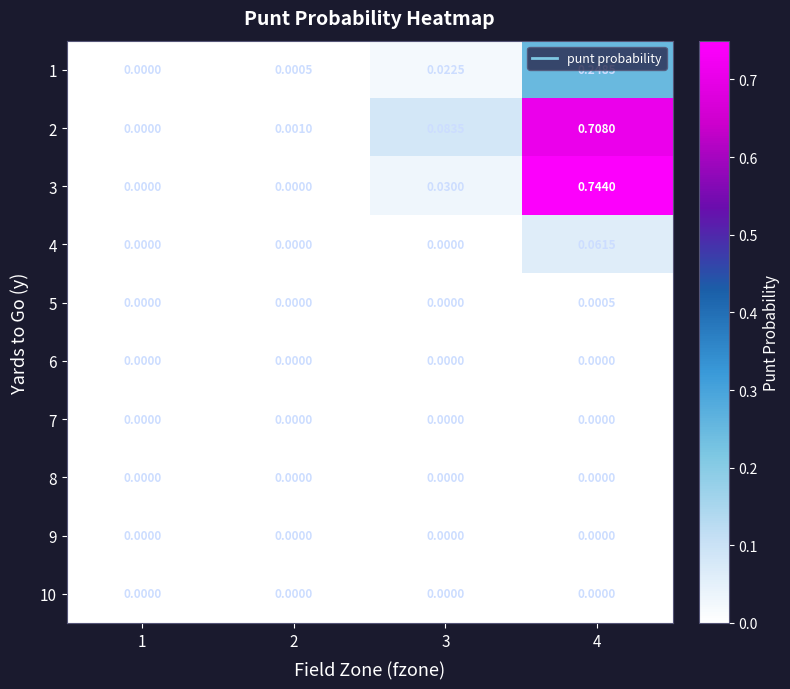

Is the value of 4 at 4 greater than the value of 9 at 2?

Yes